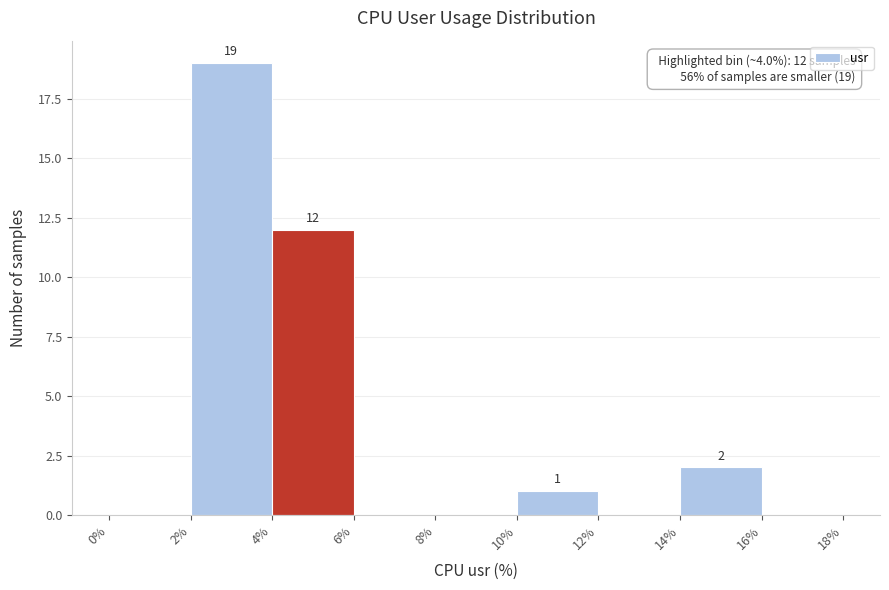

Which range on the x-axis has the tallest bar?

2% to 4%